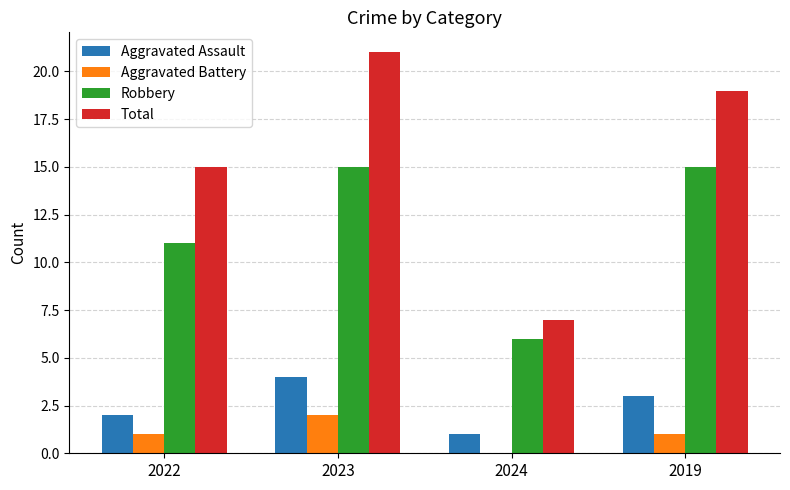

How many categories are shown in the chart?

4